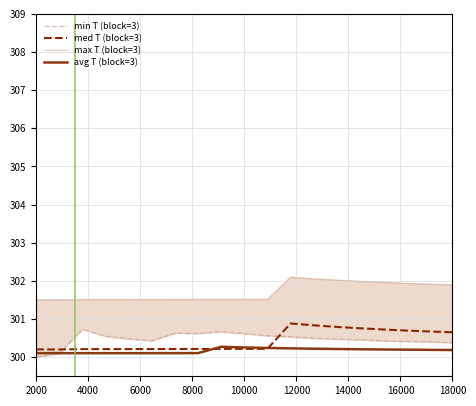

What is the minimum value for avg T (block=3)?

300.1